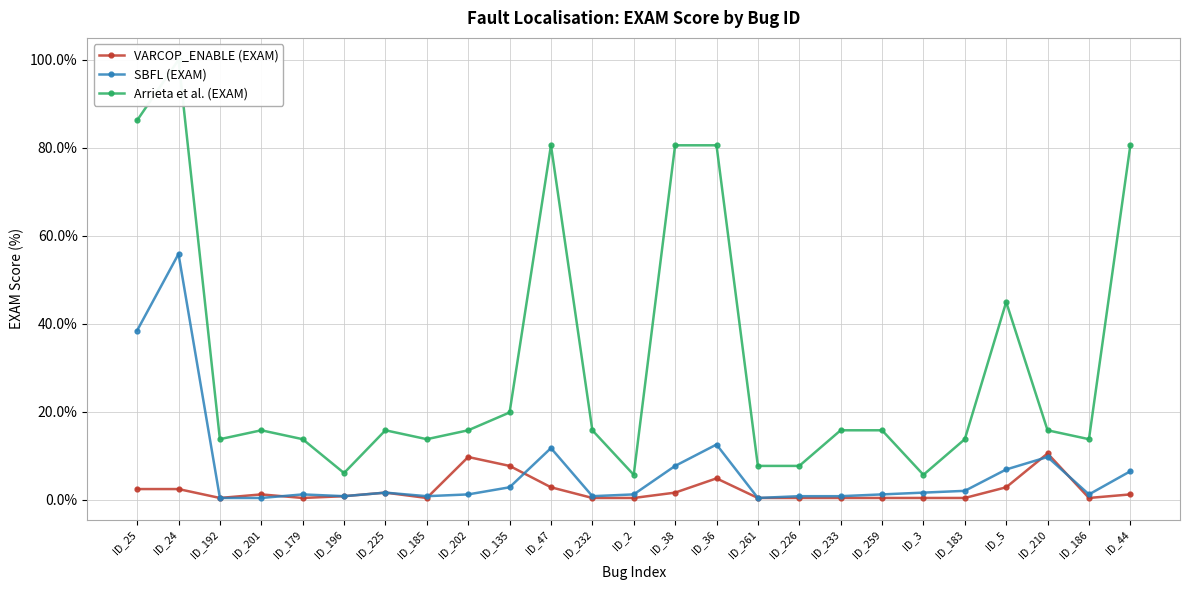

What is the value of the SBFL (EXAM) point at the 23rd from the left?

9.7